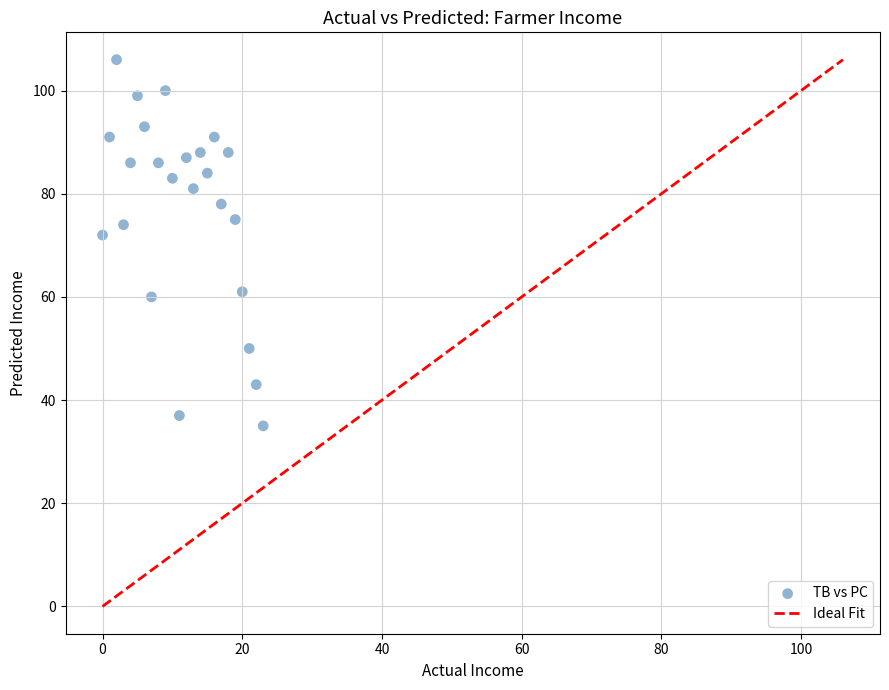

What is the range of Y values (max minus min)?

71